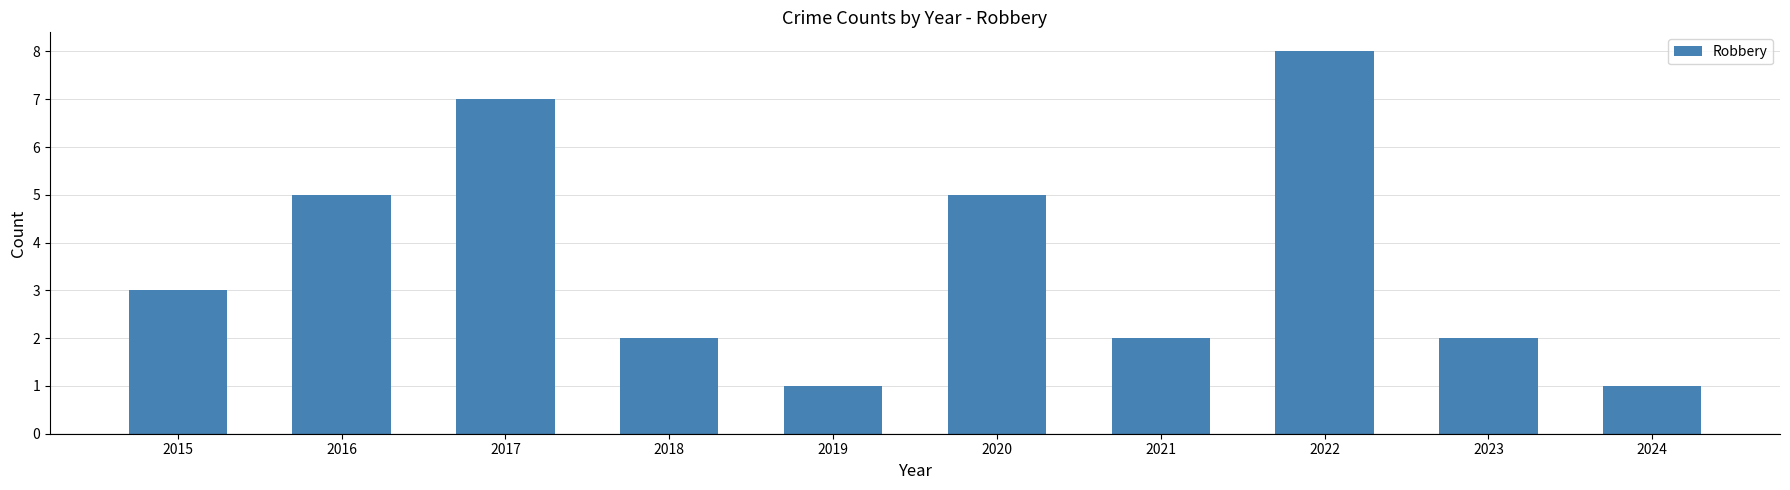

What is the change in value from 2016 to 2023?

-3